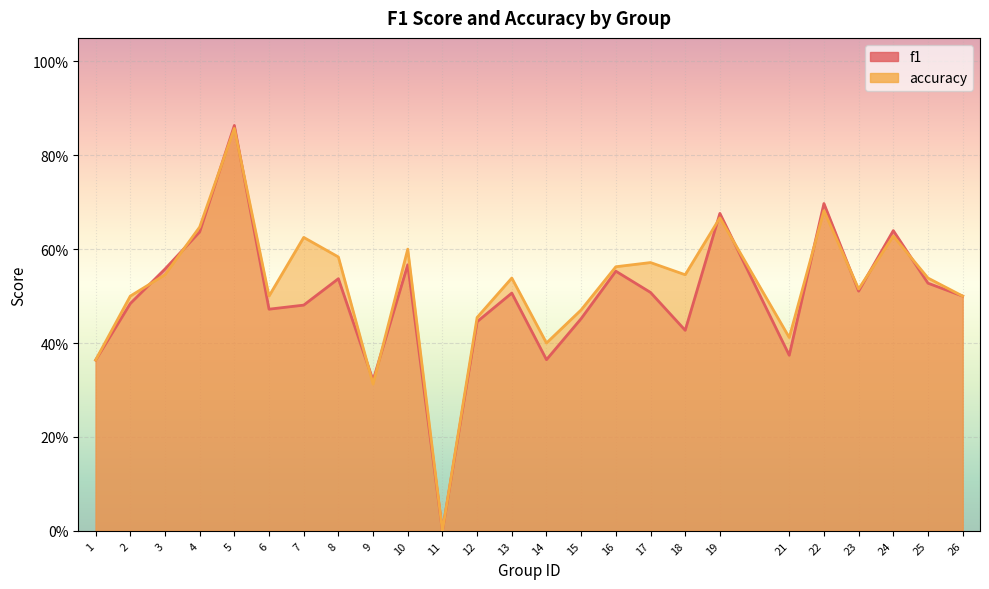

How many lines are shown in the chart?

2